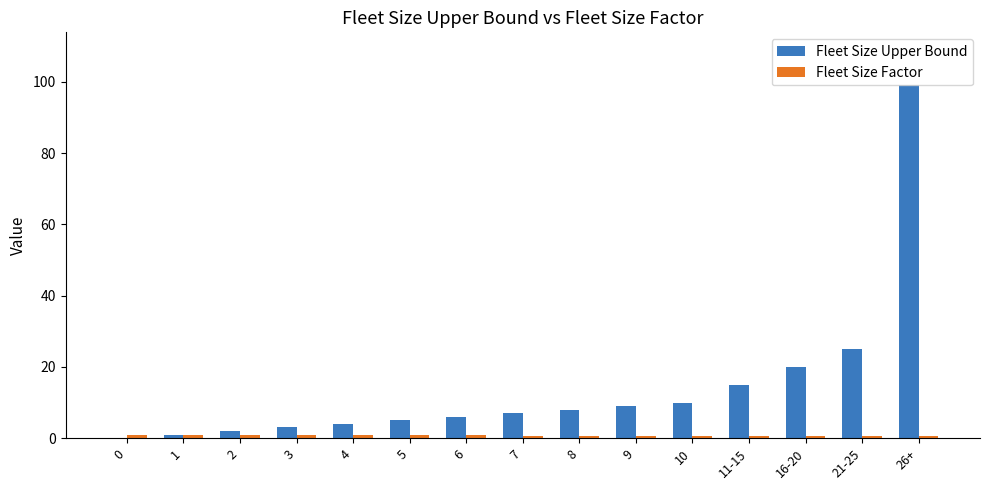

Which series has the largest total across all categories?

Fleet Size Upper Bound